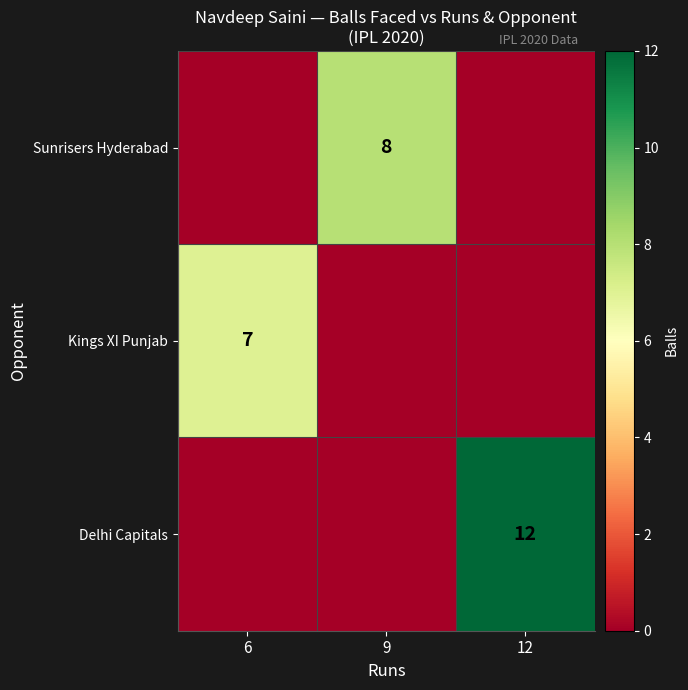

Is it true that Sunrisers Hyderabad equals 8 at 9?

True